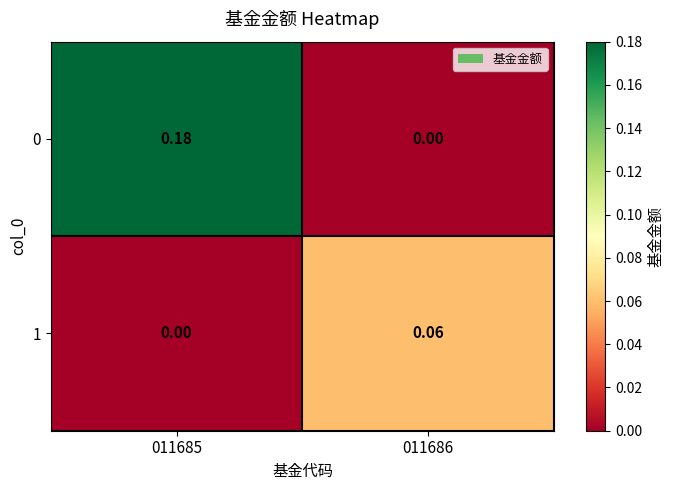

At 011685, list the series in order from smallest to largest.

1, 0